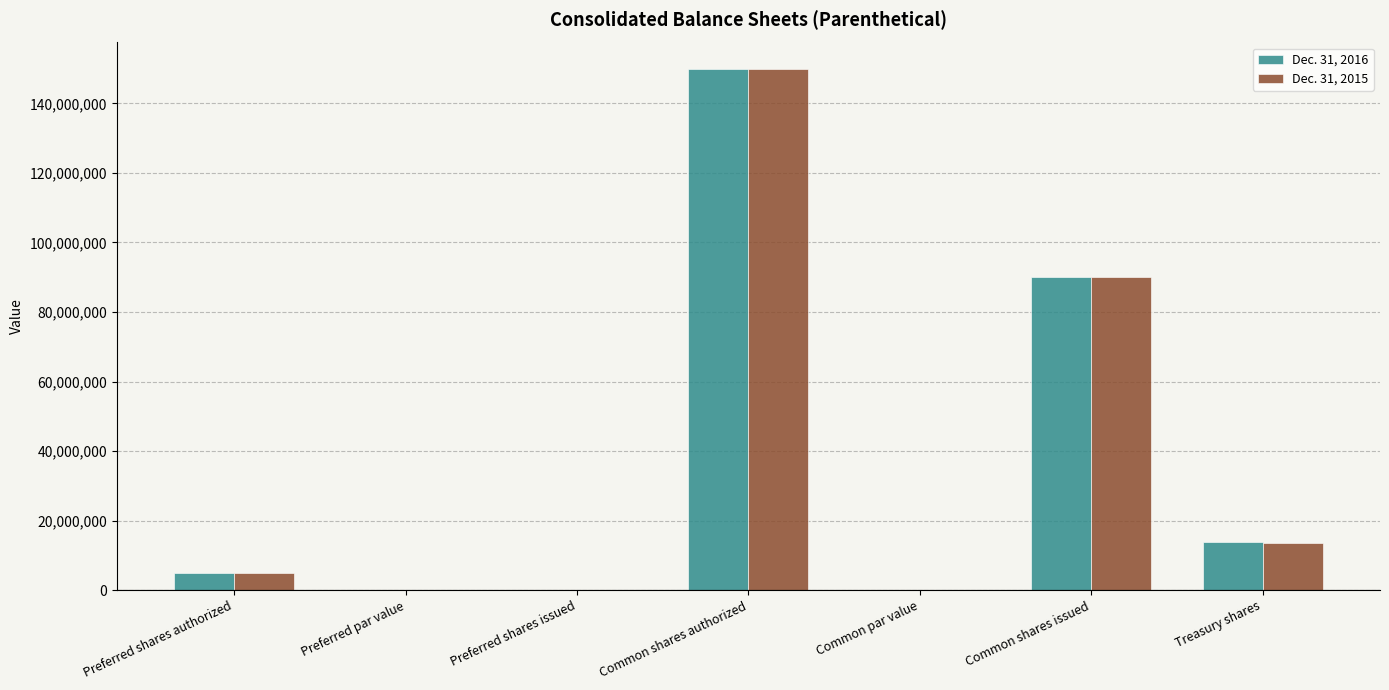

Is the value of Dec. 31, 2015 at Preferred par value greater than the value of Dec. 31, 2016 at Common shares issued?

No